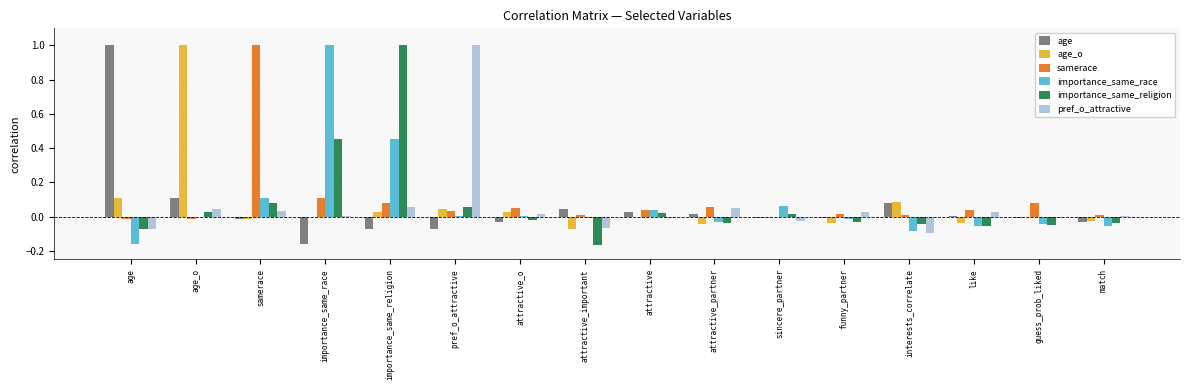

The value of pref_o_attractive at age_o is 0.0. True or false?

True